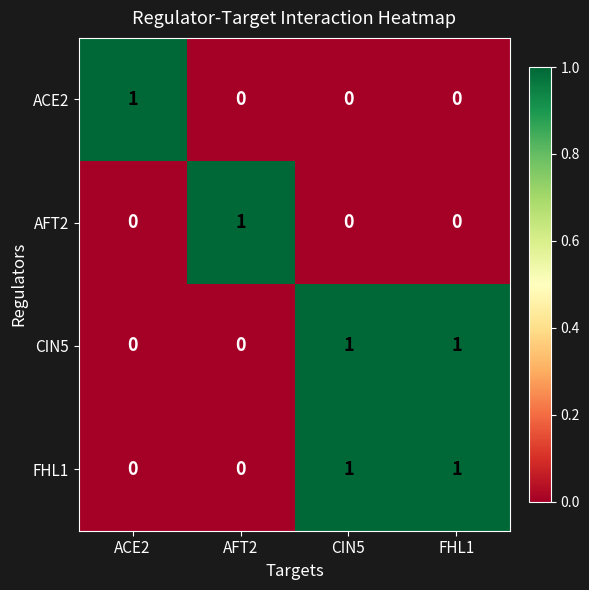

Count the AFT2 values in the range 0 to 1.

4